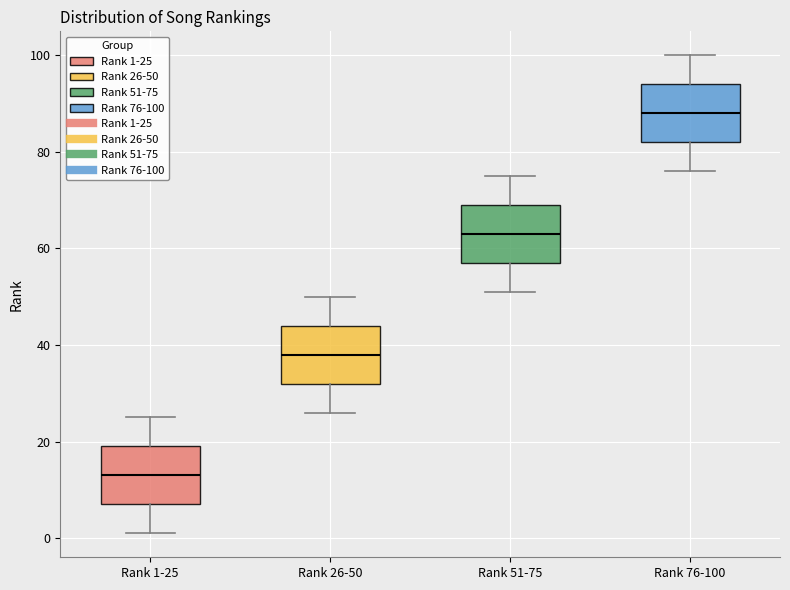

Which box has the highest median line?

Rank 76-100